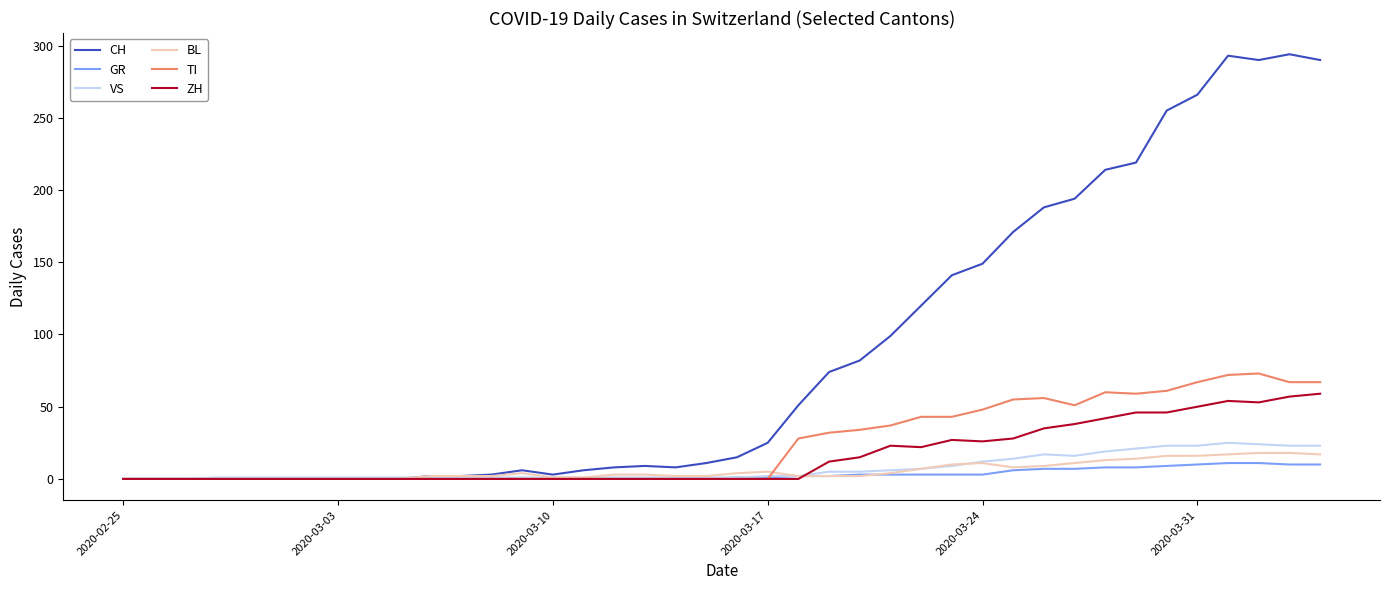

Does the chart display data point markers on the line(s)?

No